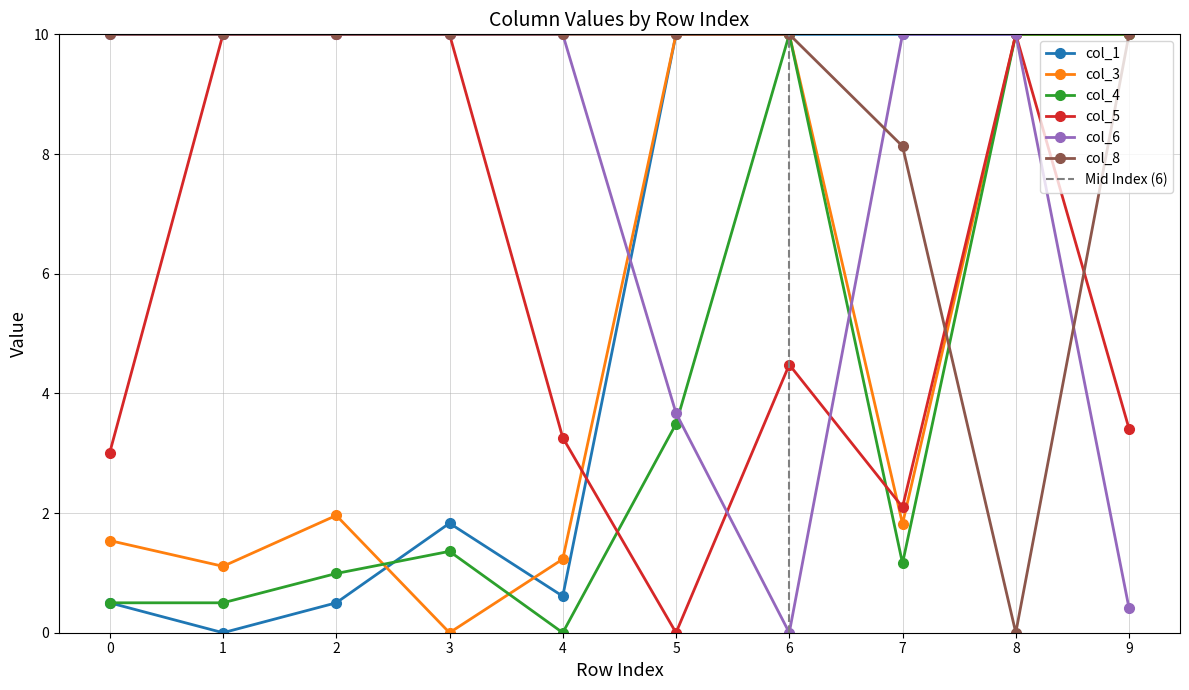

Does the chart have visible grid lines?

Yes